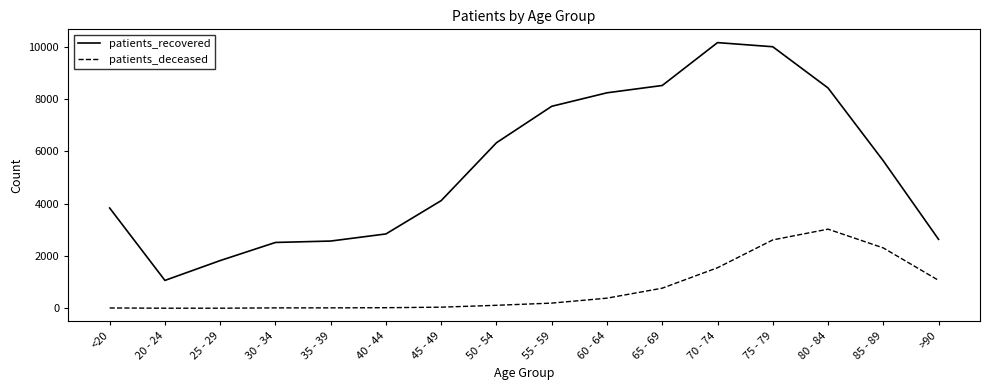

How many categories are shown in the chart?

16